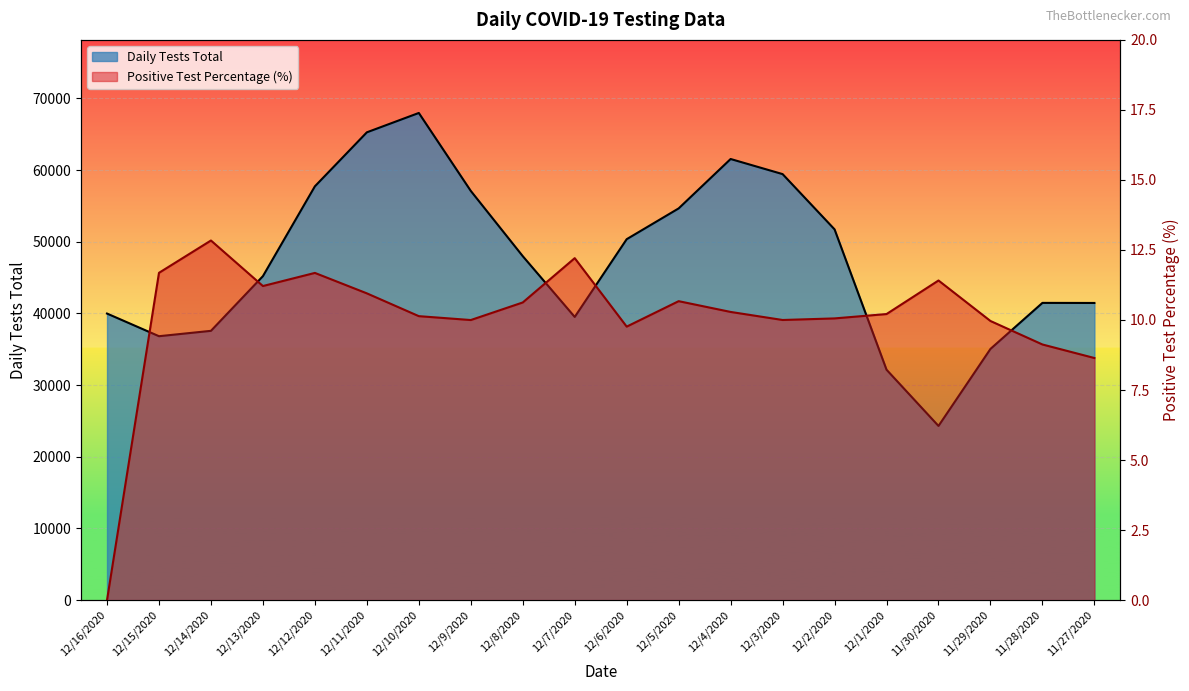

The value of Positive Test Percentage at 12/10/2020 is 4.6. True or false?

False